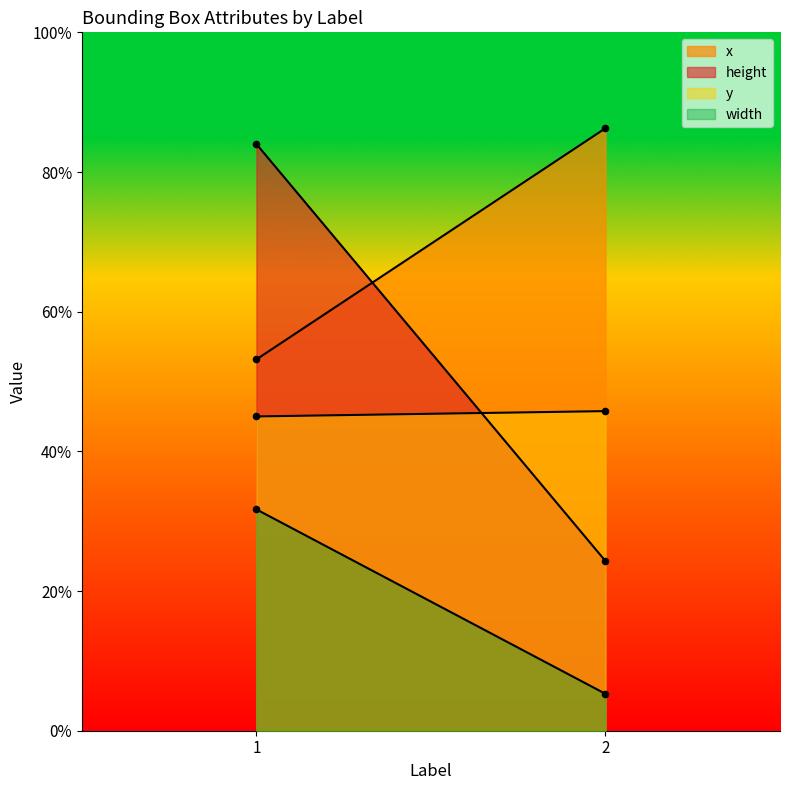

At which category is the sum across all series the highest?

1